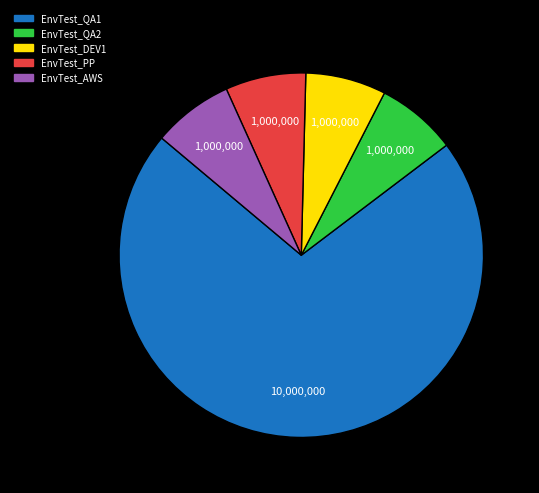

Does EnvTest_AWS account for over 50% of the chart?

No